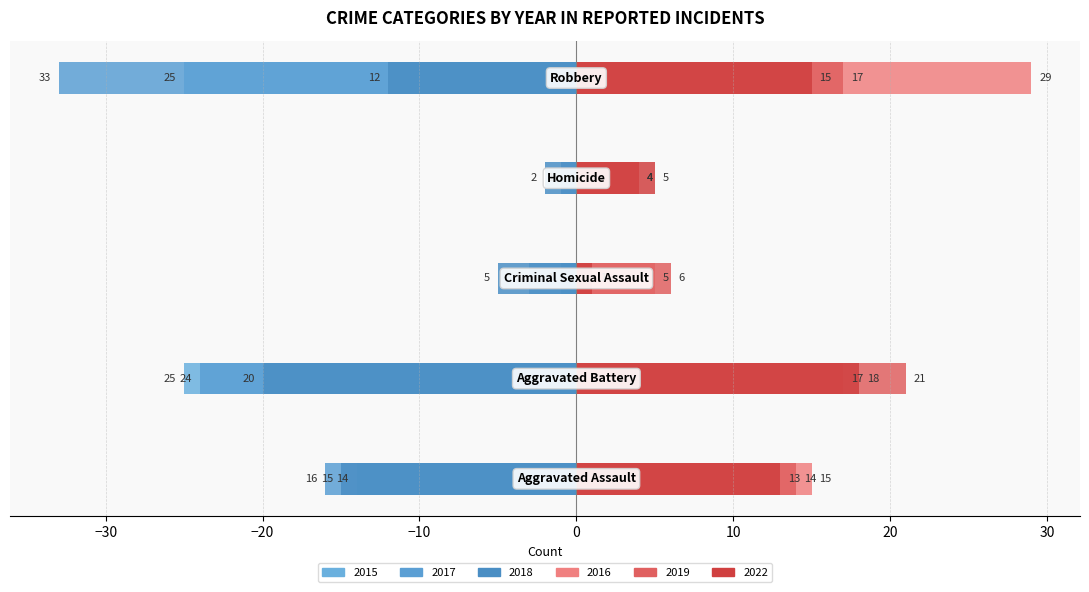

What is the value of the 2022 bar at the 3rd from the left?

1